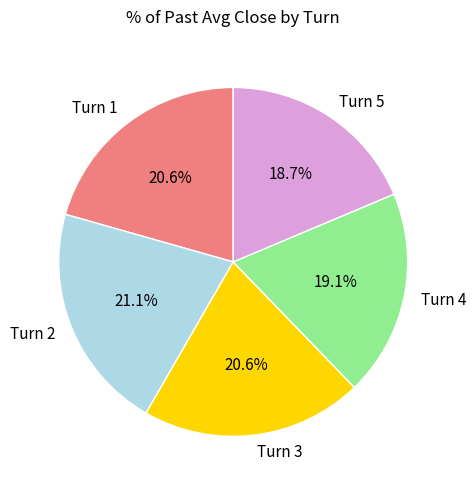

Is it true that Turn 2 is 21% of the pie?

True